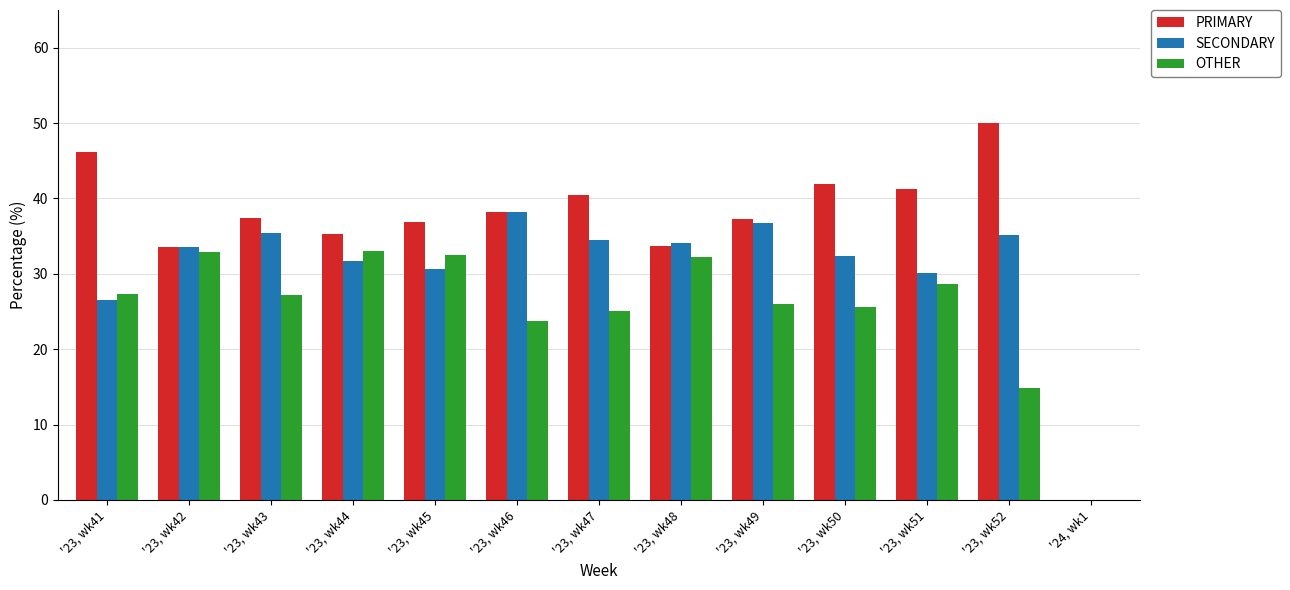

How many groups of bars are there?

13